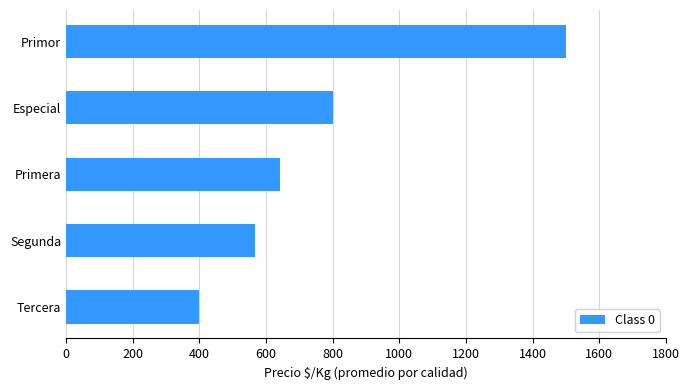

Reading top to bottom, extract all data points from this chart.

Primor=1500.0	Especial=800.0	Primera=642.1	Segunda=566.7	Tercera=400.0